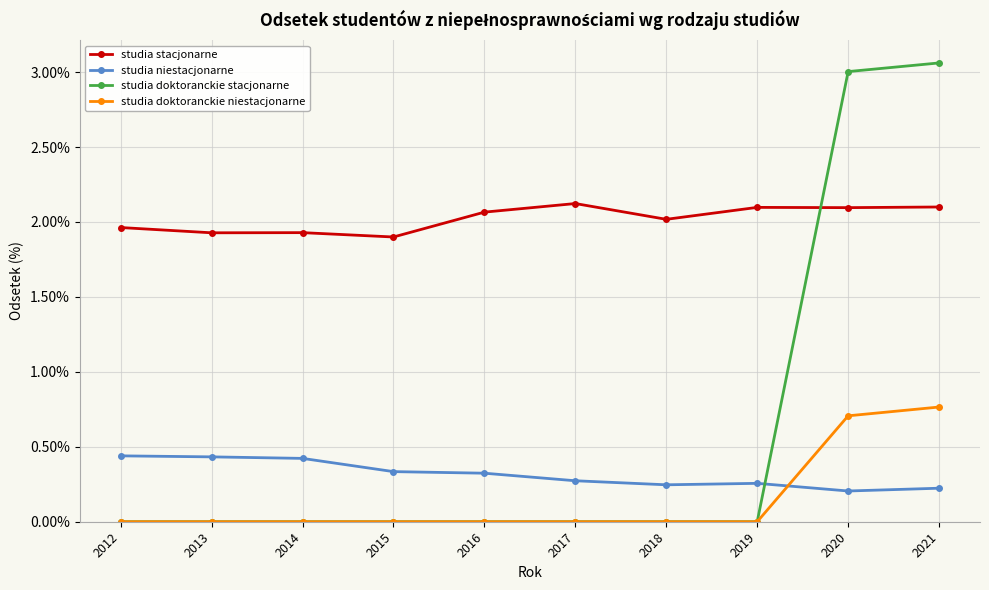

What are all the series names shown in the legend?

studia stacjonarne, studia niestacjonarne, studia doktoranckie stacjonarne, studia doktoranckie niestacjonarne